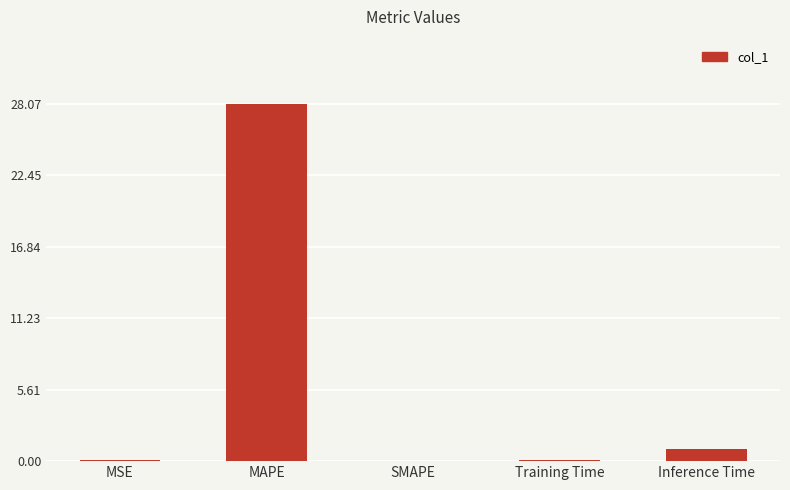

Between MAPE and Inference Time, which is larger?

MAPE